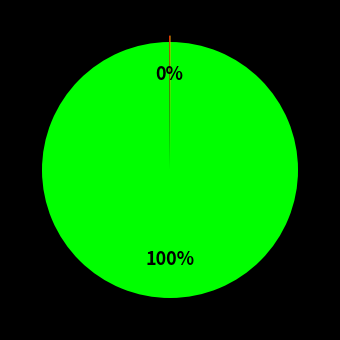

To the nearest percent, what is the difference between the largest and smallest slice percentages?

100%